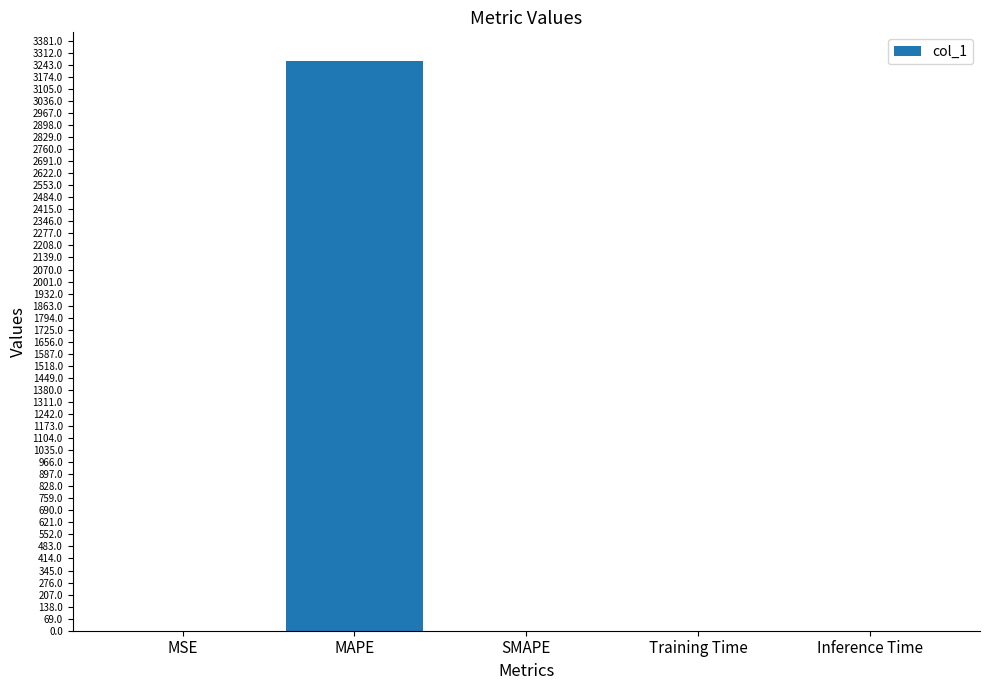

What is the greatest value displayed?

3265.9